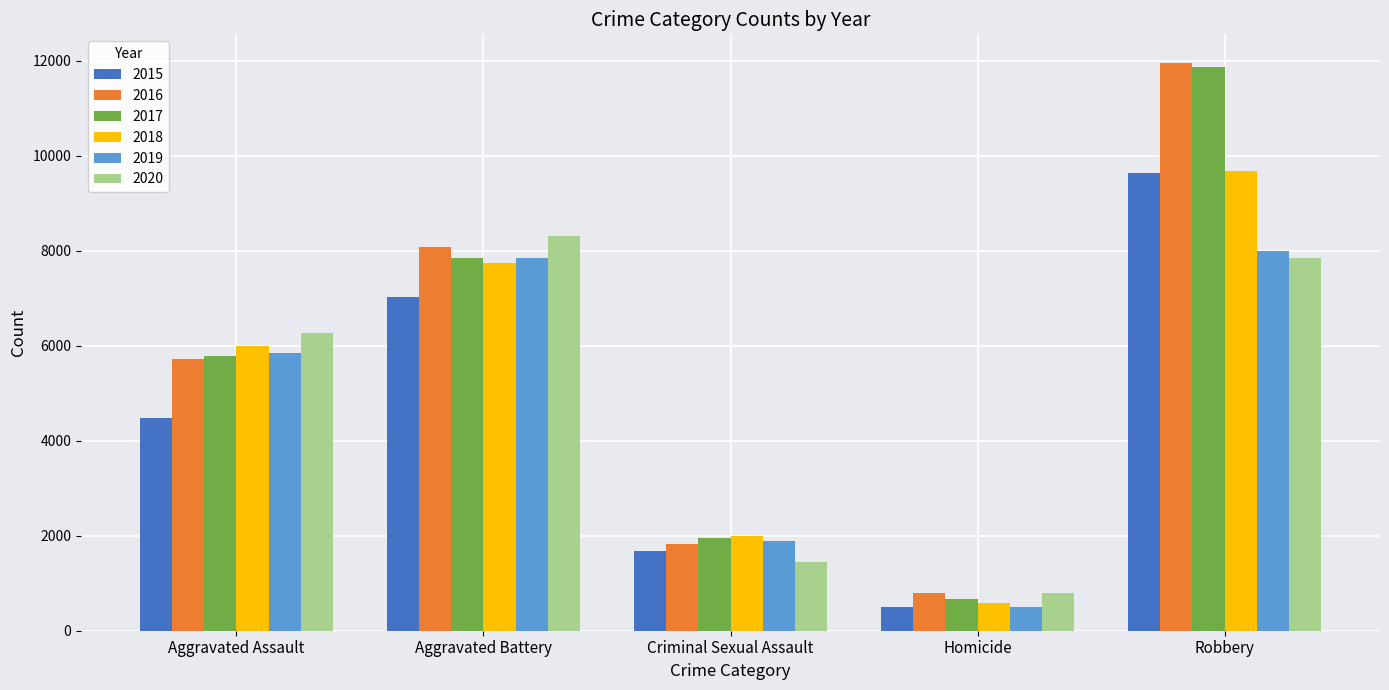

At which label is 2016 closest to 6373?

Aggravated Assault